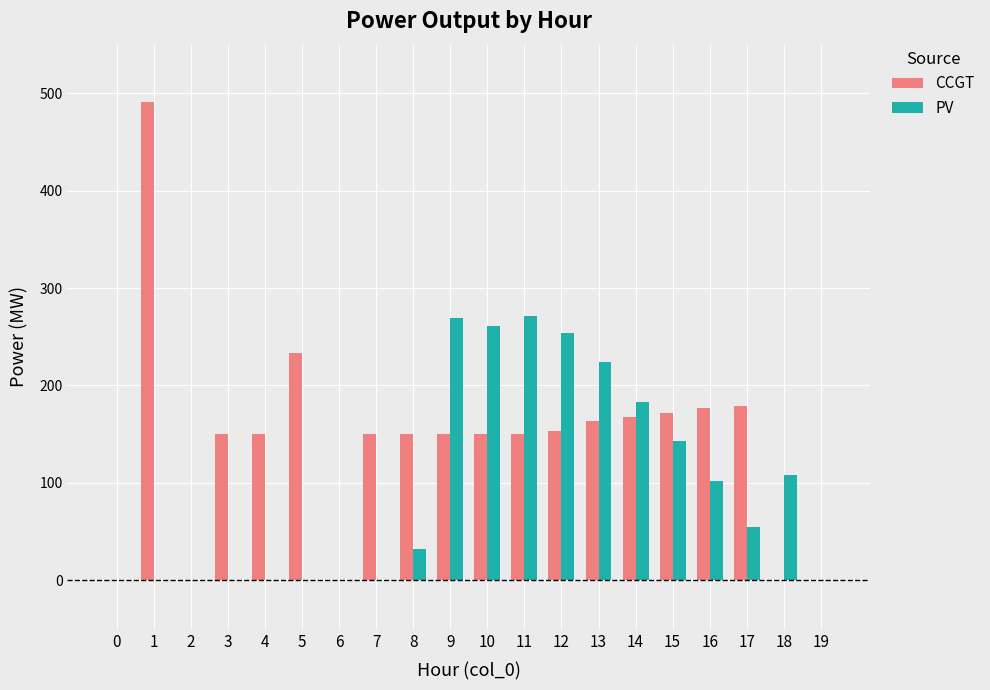

Which series has the largest total across all categories?

CCGT